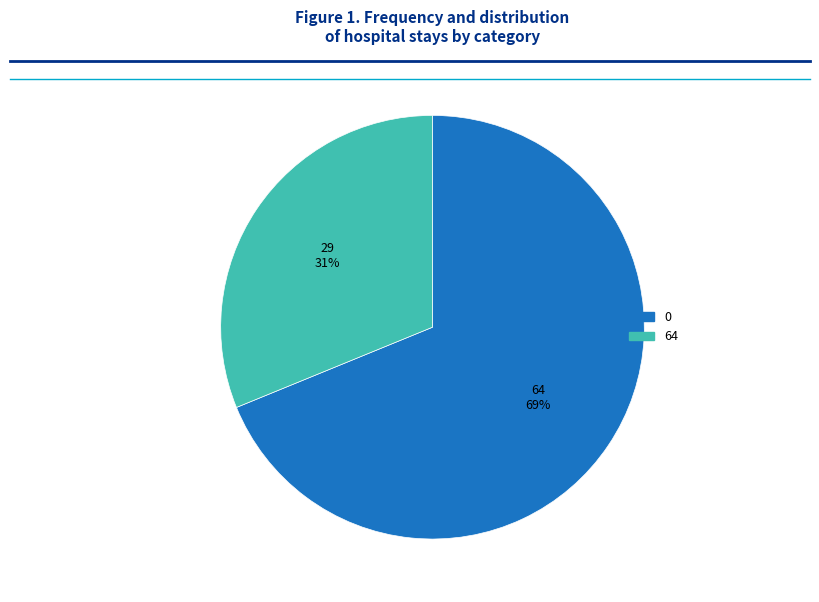

Is there a majority slice in this chart?

Yes